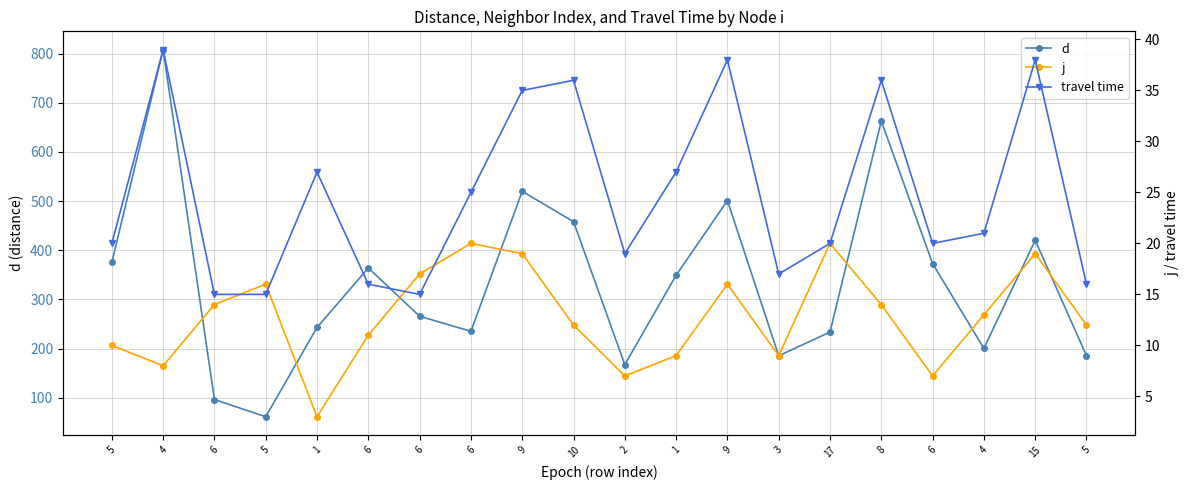

Reading right to left, extract all data points from this chart.

d: 5=185.4	15=420.2	4=200.4	6=372.8	8=663.0	17=233.5	3=185.4	9=501.1	1=349.1	2=167.4	10=458.2	9=519.9	6=235.2	6=265.8	6=364.0	1=242.9	5=61.3	6=96.4	4=808.0	5=375.3
j: 5=12.0	15=19.0	4=13.0	6=7.0	8=14.0	17=20.0	3=9.0	9=16.0	1=9.0	2=7.0	10=12.0	9=19.0	6=20.0	6=17.0	6=11.0	1=3.0	5=16.0	6=14.0	4=8.0	5=10.0
travel time: 5=16.0	15=38.0	4=21.0	6=20.0	8=36.0	17=20.0	3=17.0	9=38.0	1=27.0	2=19.0	10=36.0	9=35.0	6=25.0	6=15.0	6=16.0	1=27.0	5=15.0	6=15.0	4=39.0	5=20.0